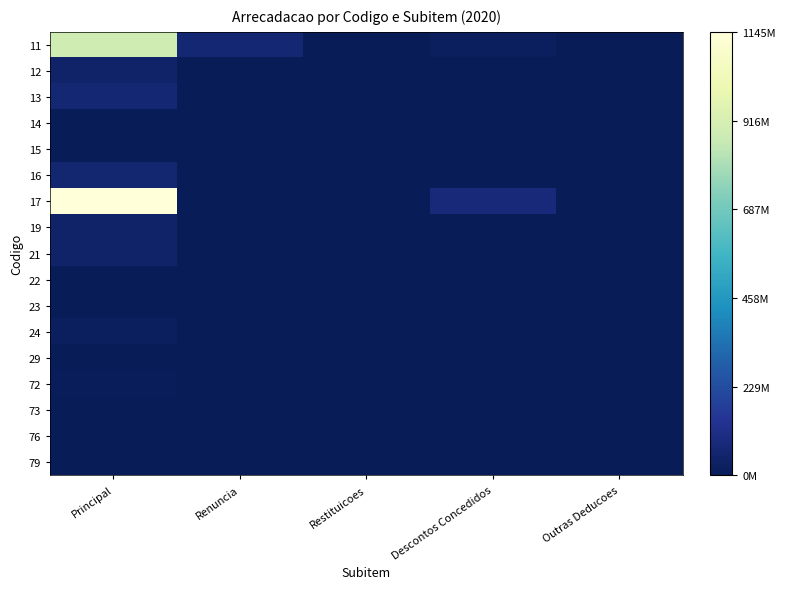

What is the total value across all series at Descontos Concedidos?

97802069.4